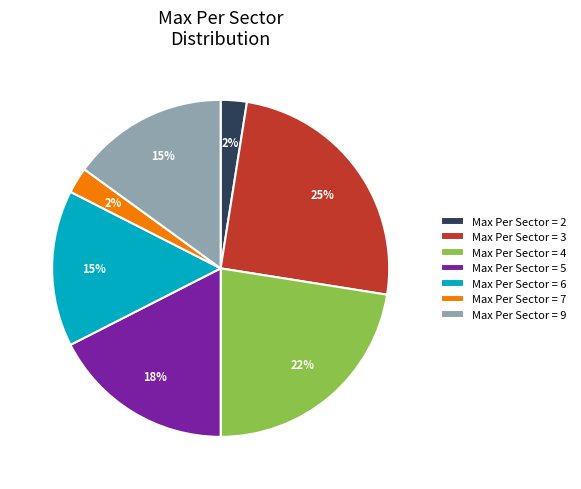

Which has a higher value, Max Per Sector = 5 or Max Per Sector = 7?

Max Per Sector = 5